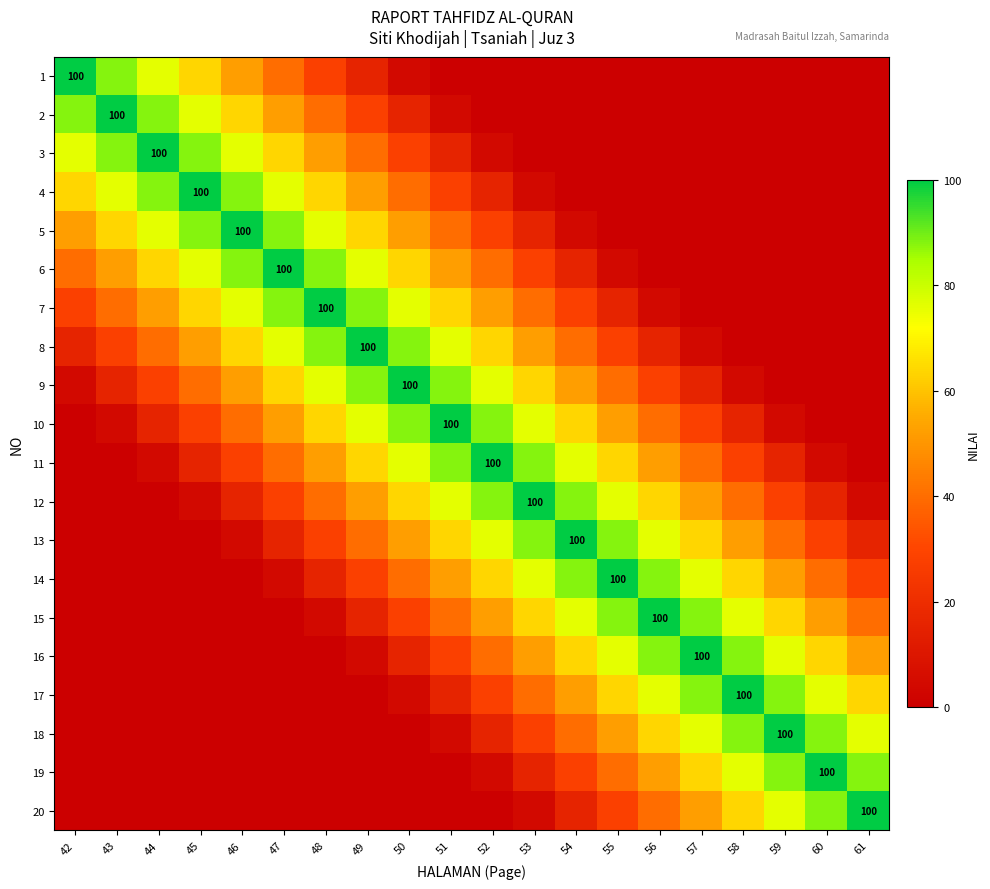

Is it true that 13 equals 54 at 44?

False